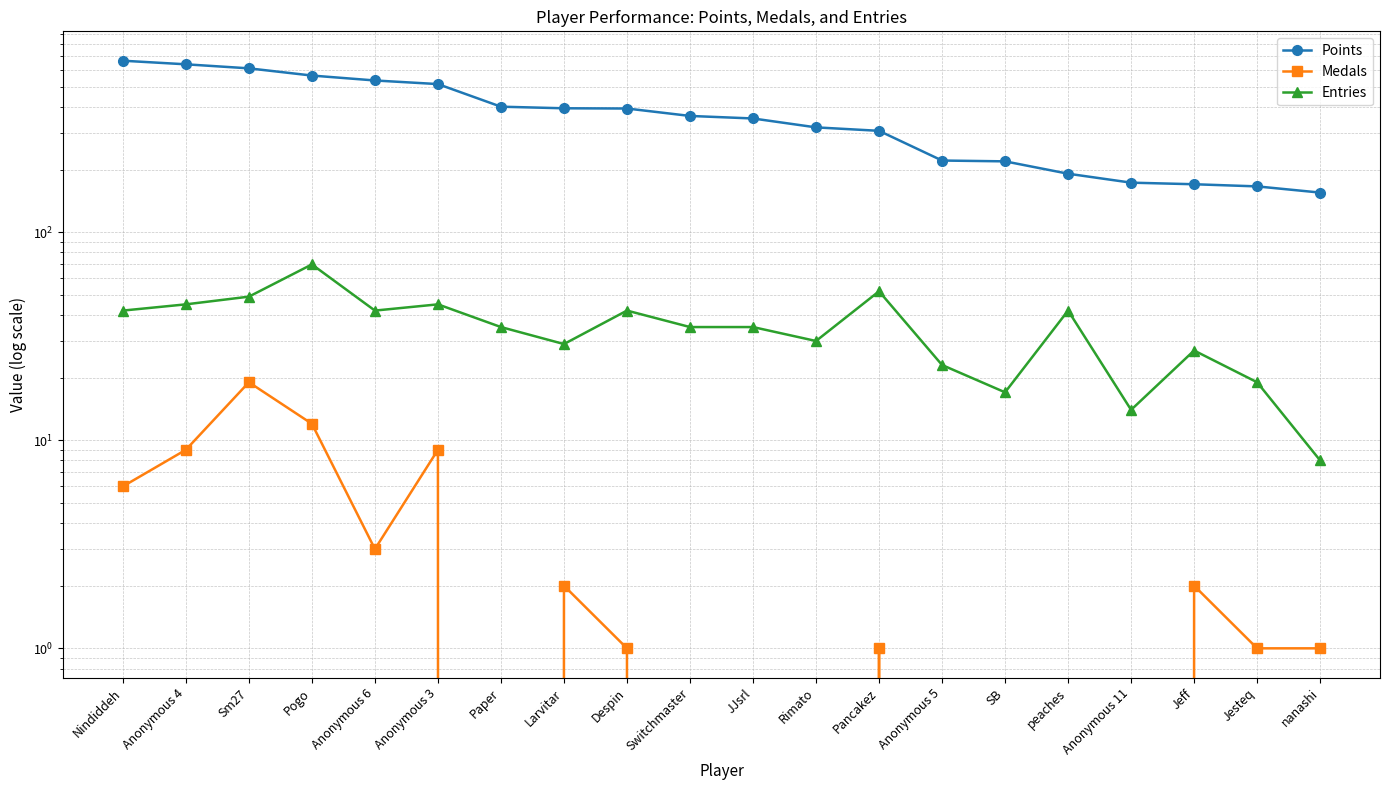

Does the chart have visible grid lines?

Yes